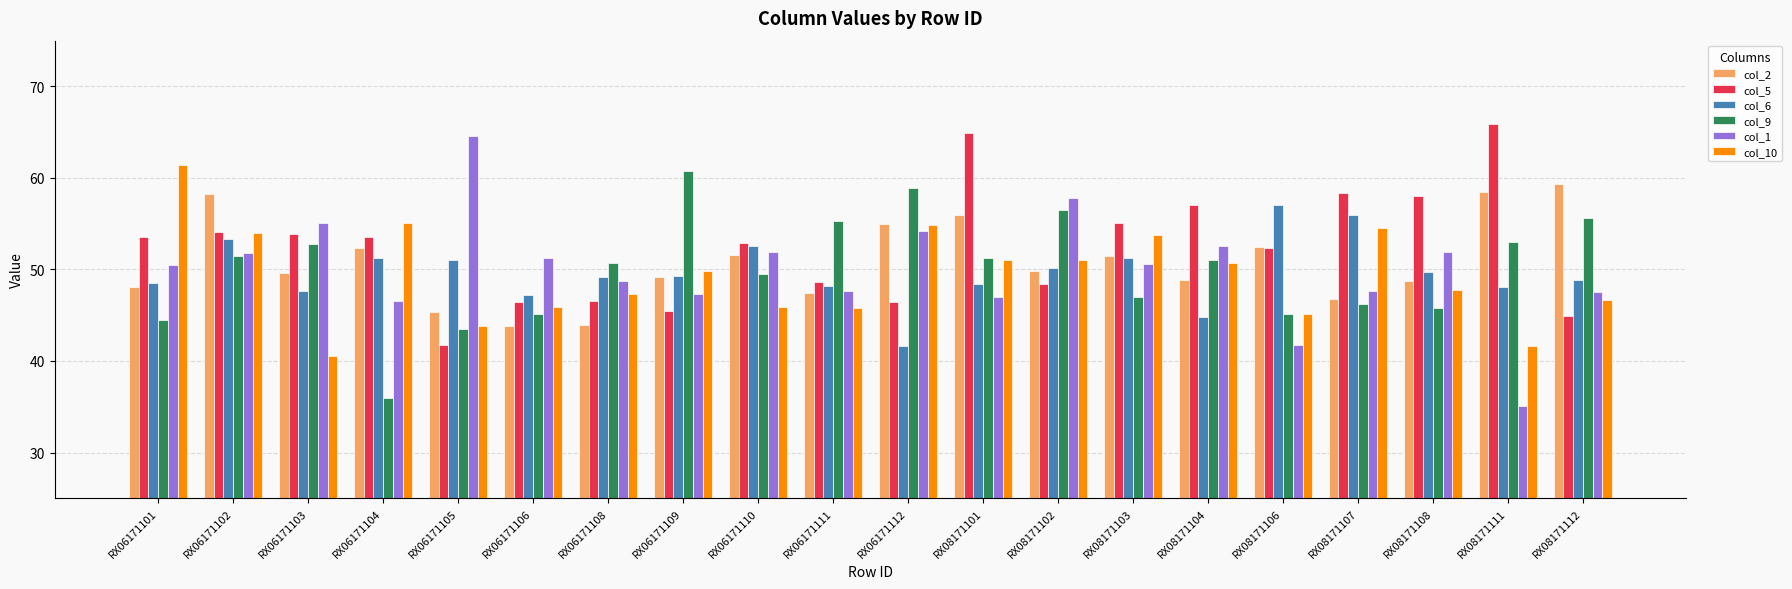

Which category has the highest value in the col_5 series?

RX08171111